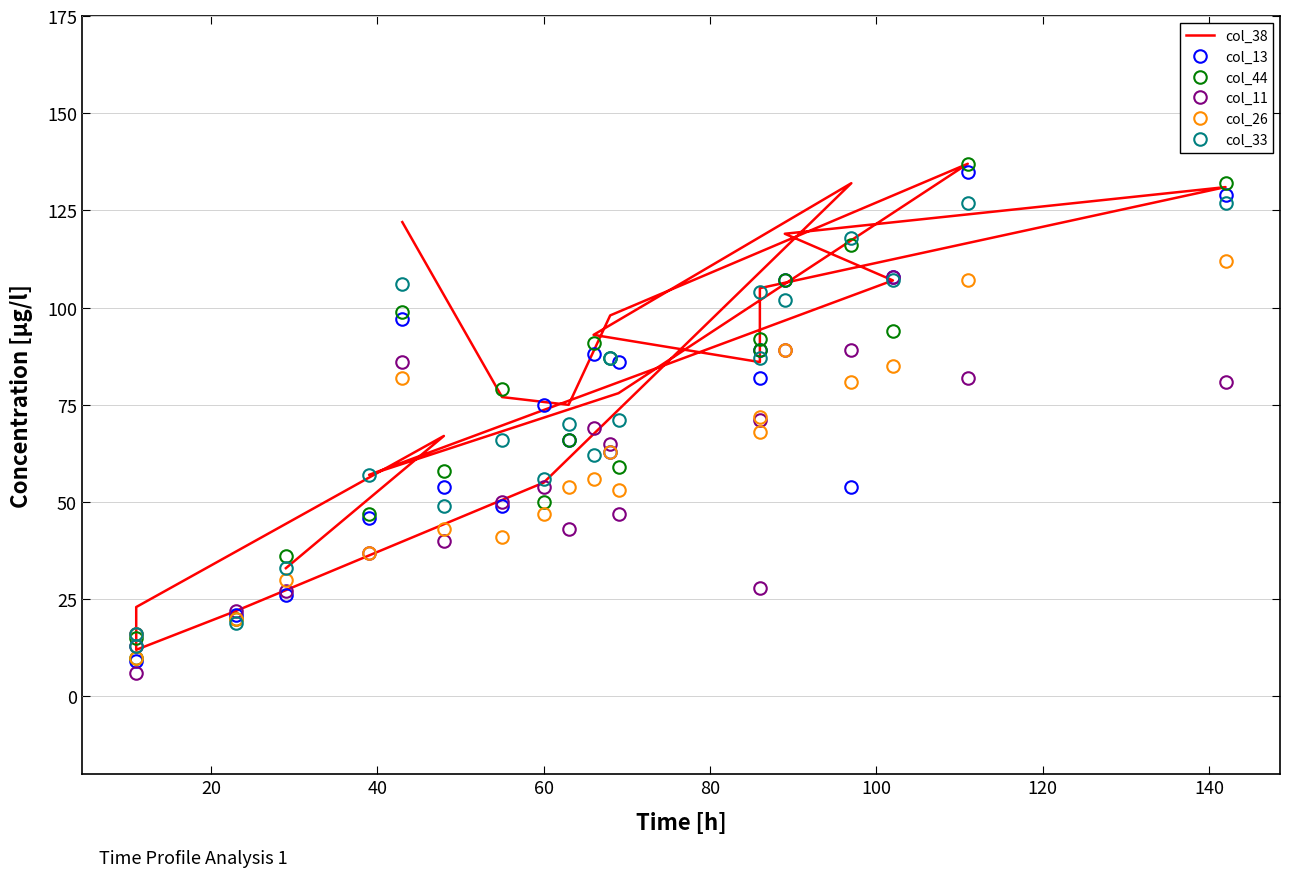

Reading left to right, extract all data points from this chart.

col_38: 122	77	75	98	137	78	57	107	119	131	105	86	93	132	55	22	12	23	67	33
col_13: 97	49	66	63	135	86	46	108	107	129	82	89	88	54	75	21	9	16	54	26
col_44: 99	79	66	87	137	59	47	94	107	132	92	89	91	116	50	20	10	15	58	36
col_11: 86	50	43	65	82	47	37	108	89	81	71	28	69	89	54	22	6	13	40	27
col_26: 82	41	54	63	107	53	37	85	89	112	68	72	56	81	47	20	16	10	43	30
col_33: 106	66	70	87	127	71	57	107	102	127	104	87	62	118	56	19	16	13	49	33